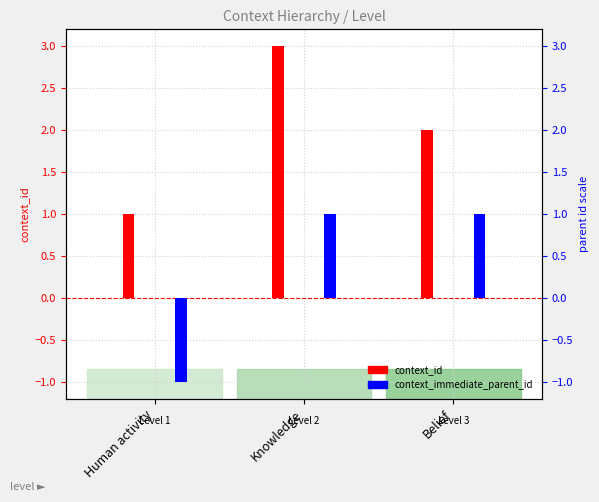

What is the sum of all context_immediate_parent_id values?

1